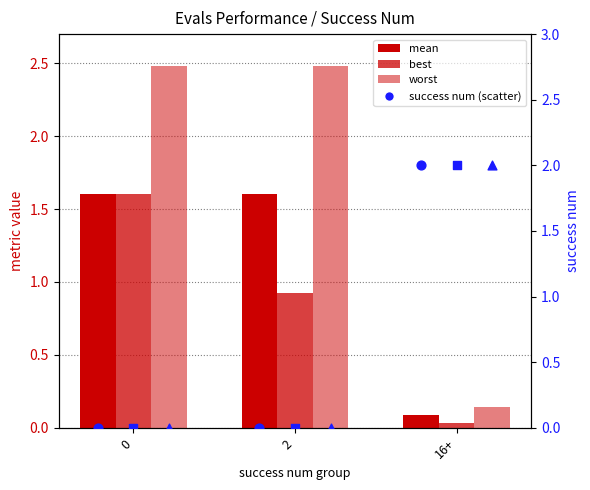

At how many categories does at least one series exceed 1?

3